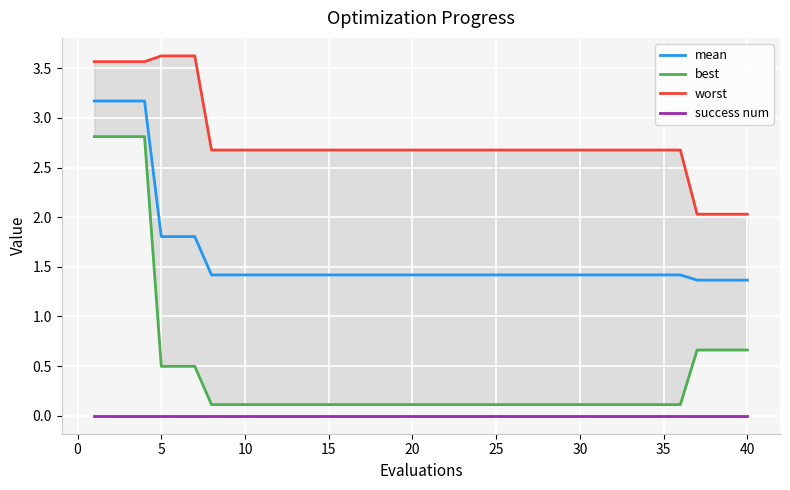

True or false: mean and success num intersect in this chart.

False